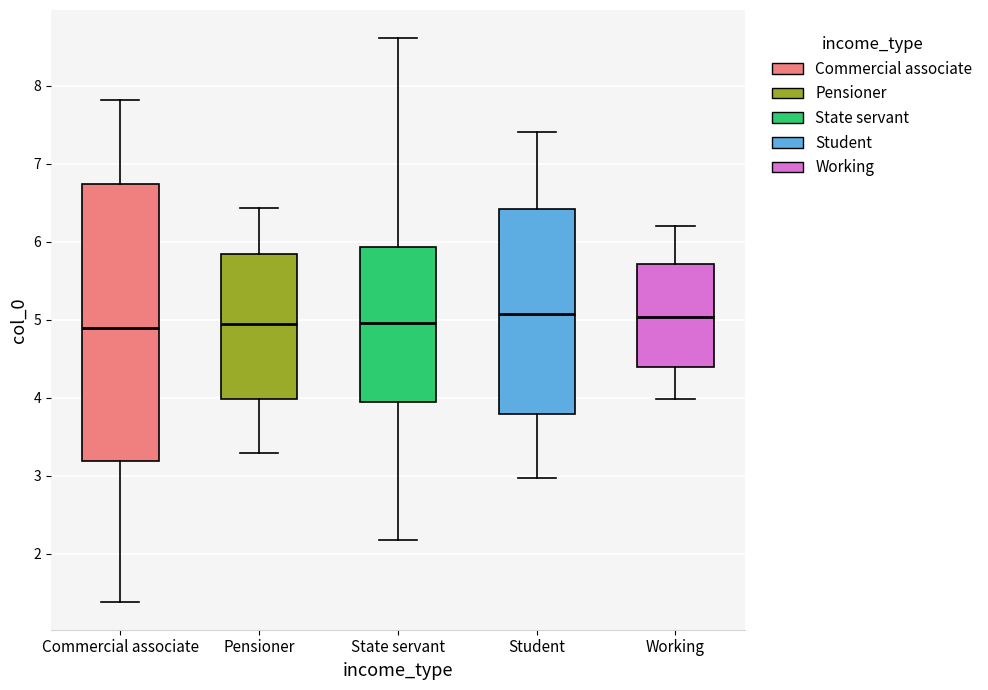

Comparing the boxes themselves (not the whiskers), which one is the tallest?

Commercial associate